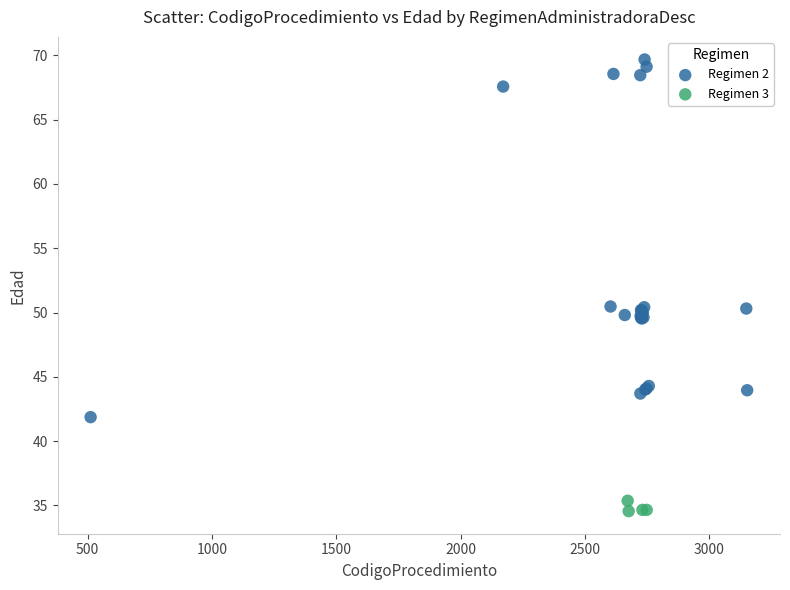

Which series has the largest Y range (max minus min)?

Regimen 2